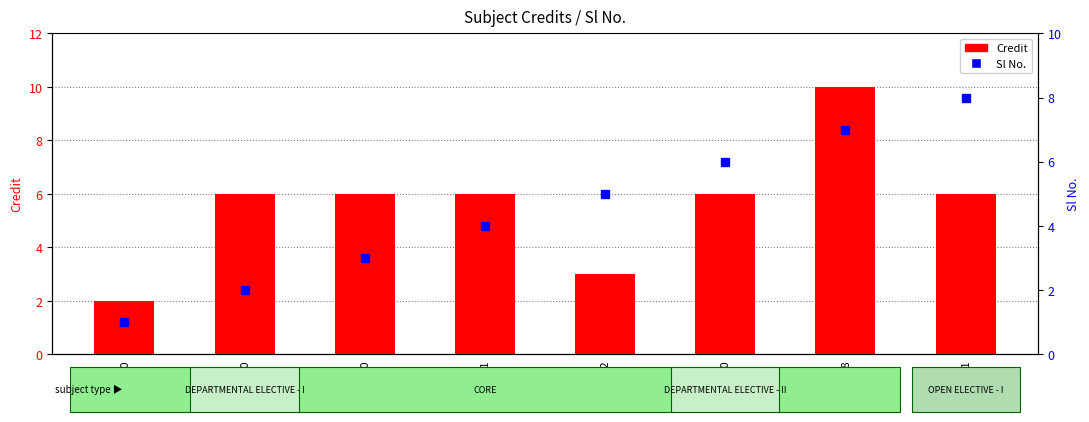

At which category is the sum across all series the highest?

EE498